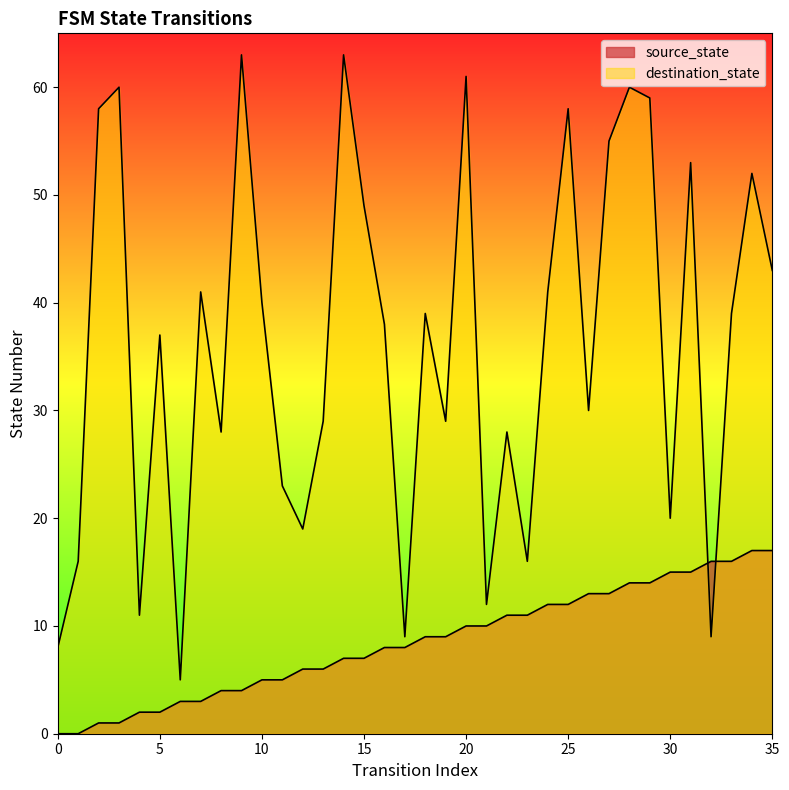

True or false: source_state and destination_state cross at least once.

True